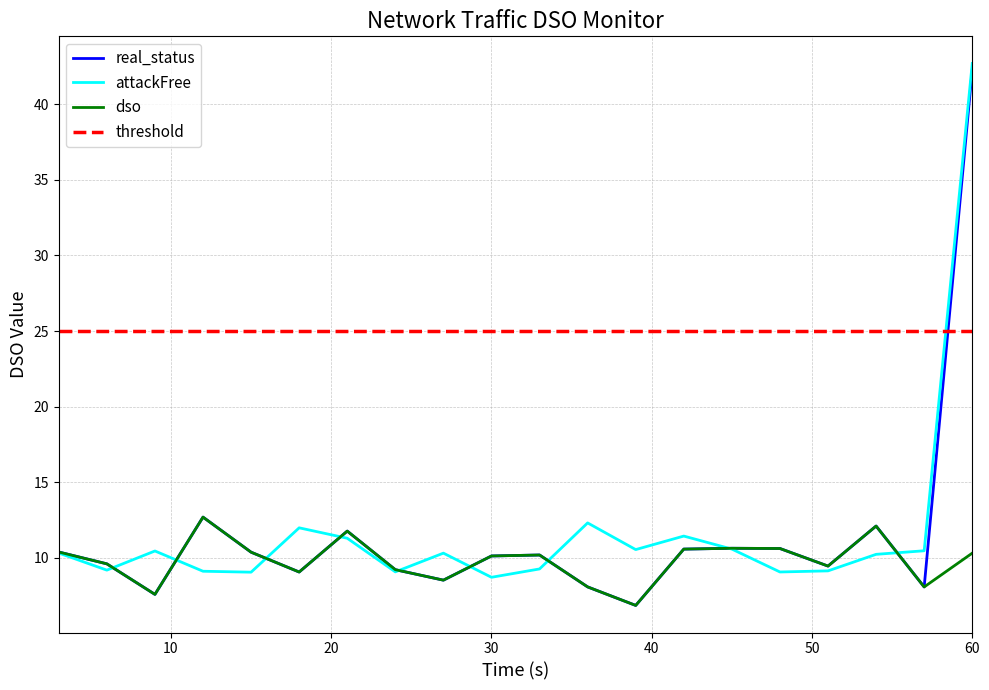

Does the chart display data point markers on the line(s)?

No